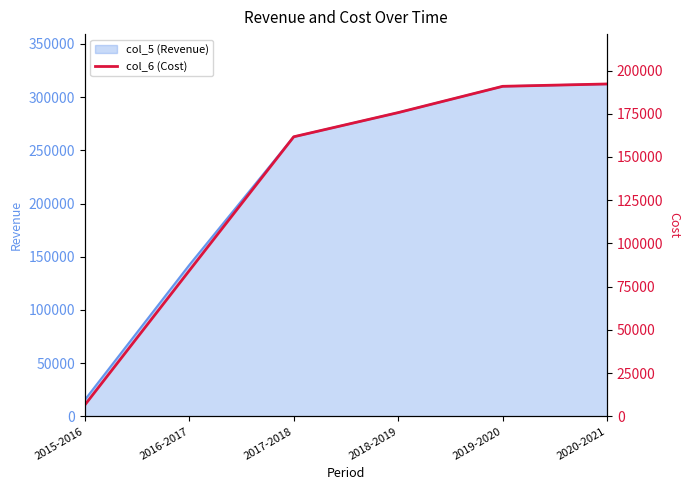

Where is the data nearest to the value 99396?

2016-2017